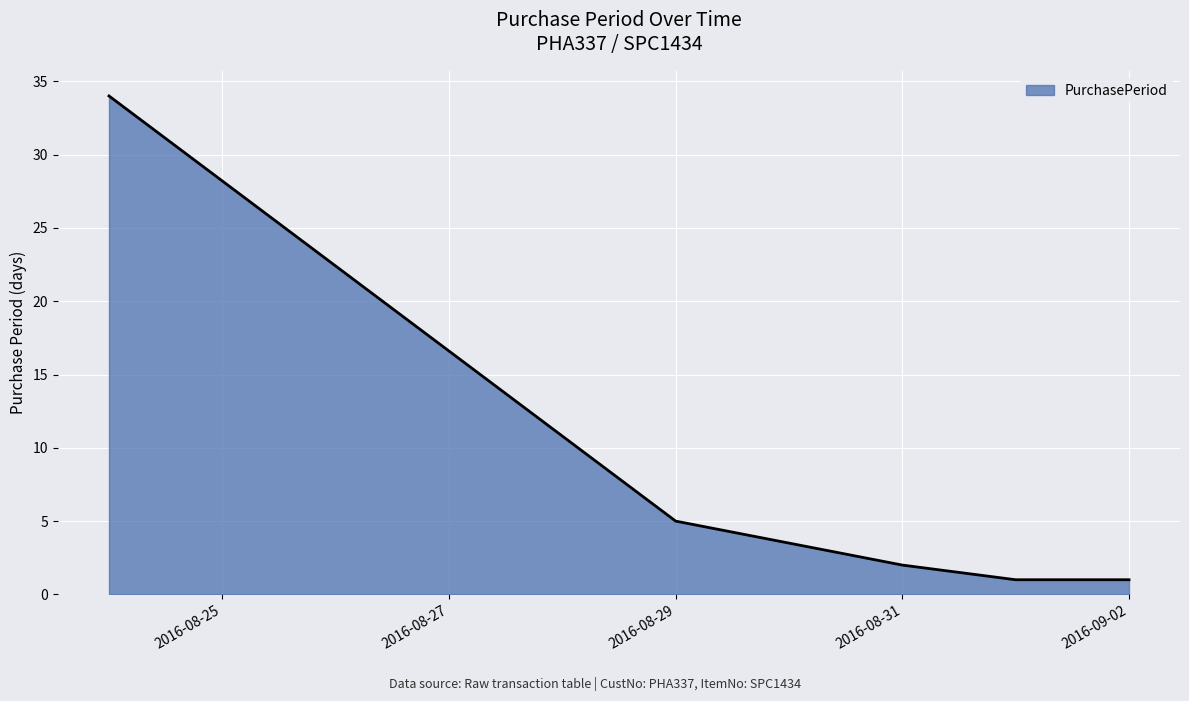

What is the greatest value displayed?

34